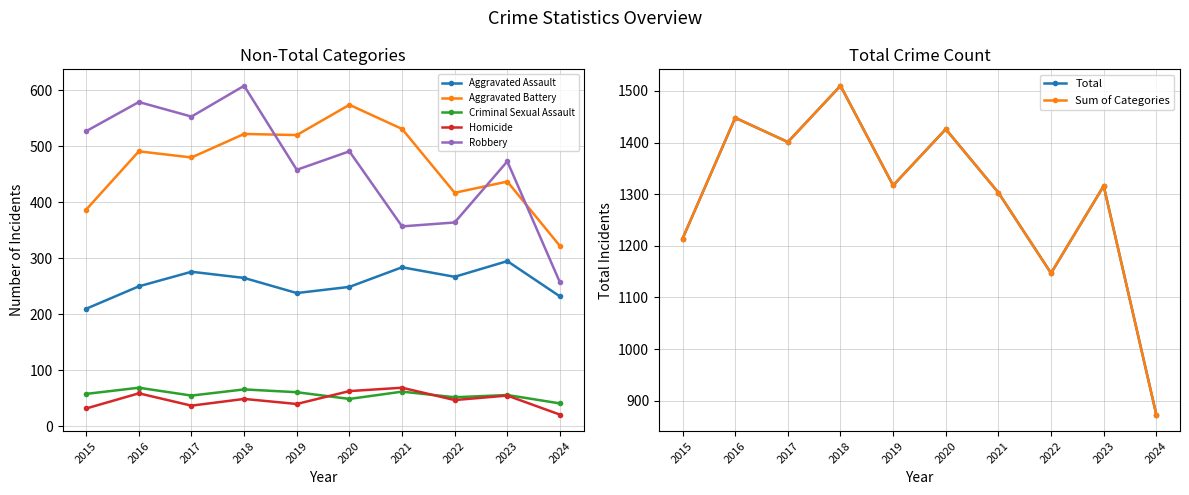

Is this an area chart (filled region under the line)?

No